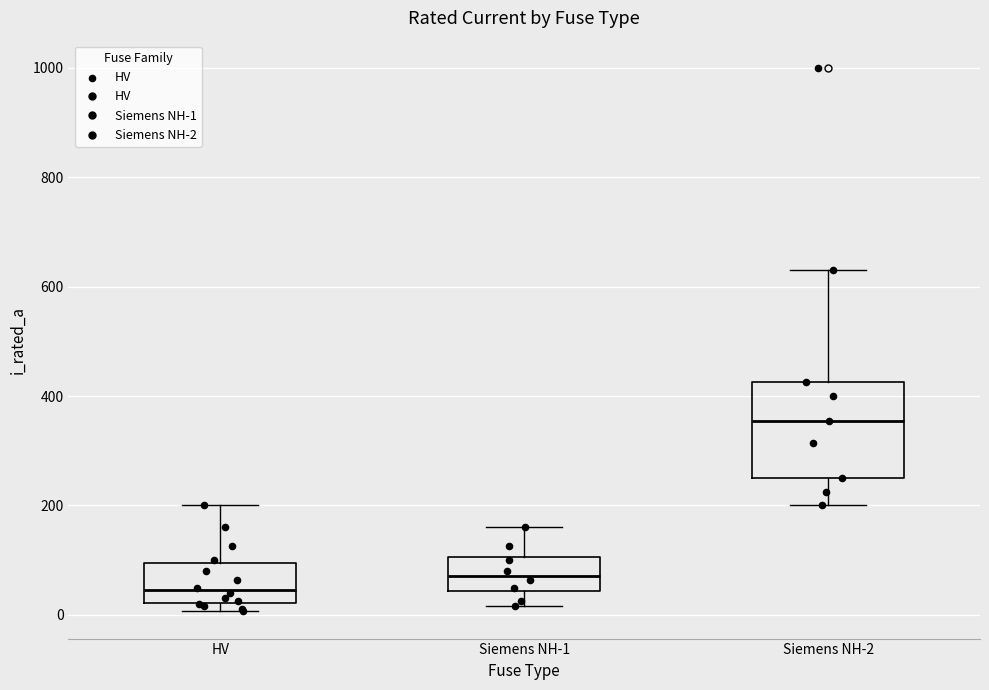

Which box has the highest median line?

Siemens NH-2